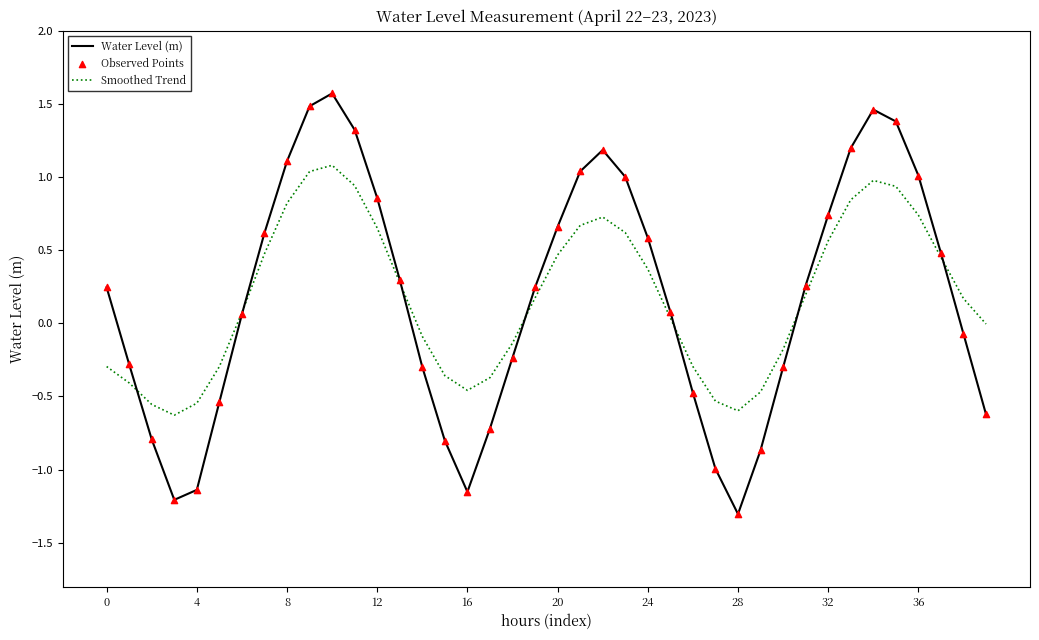

Which series has the widest spread of values?

Water Level (m)